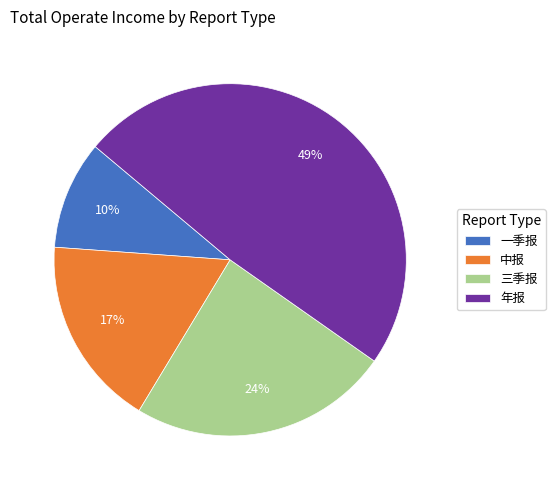

To the nearest percent, what is the difference between the largest and smallest slice percentages?

39%